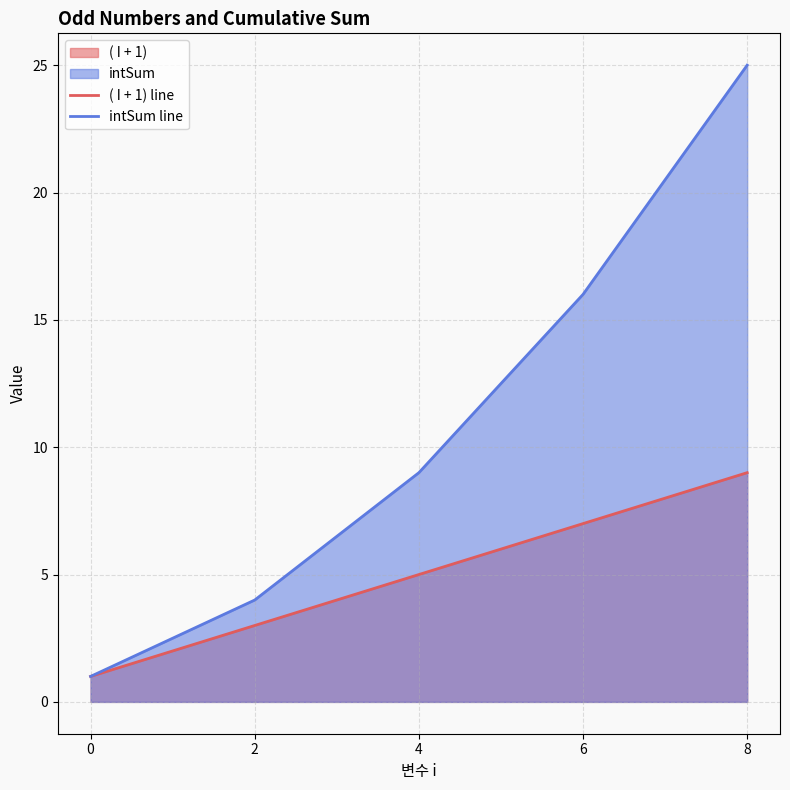

At how many categories does at least one series exceed 17?

1